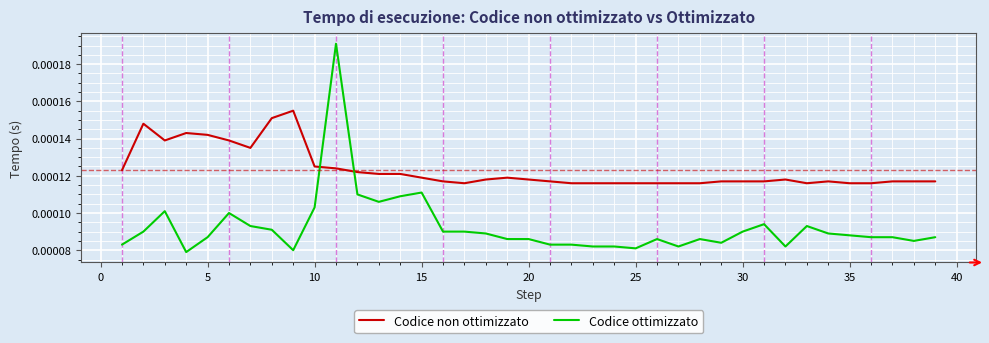

Which series has the largest total across all categories?

Codice non ottimizzato